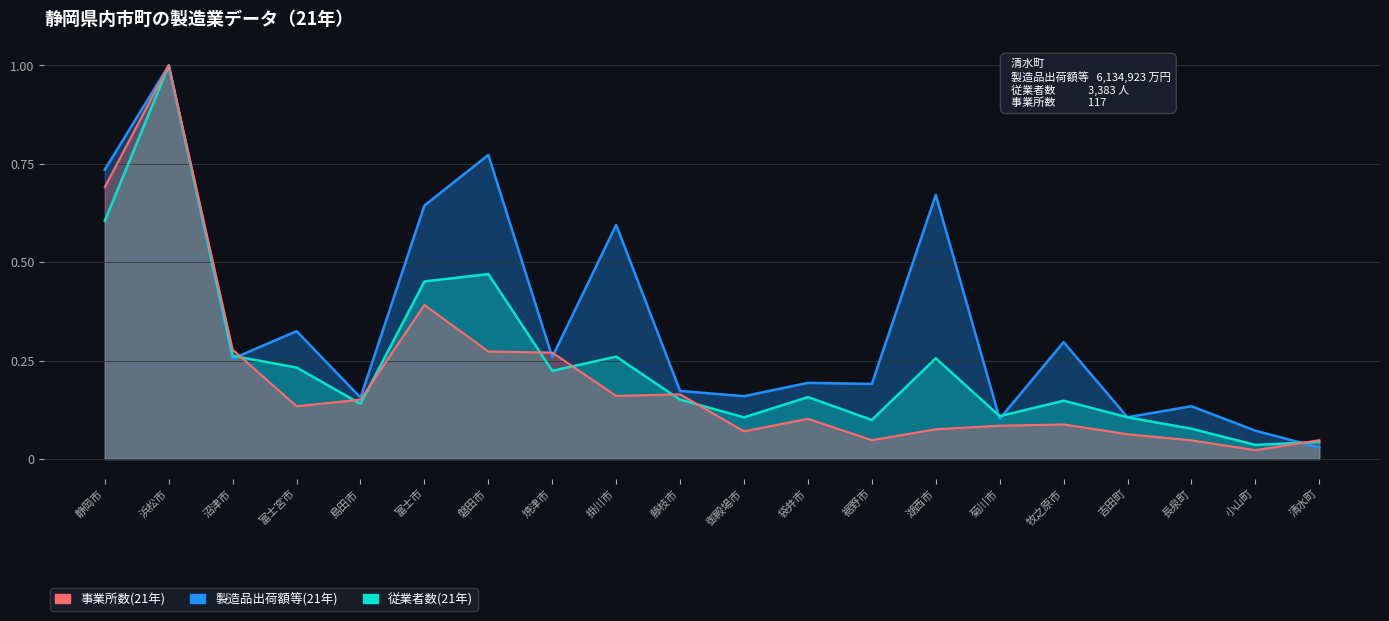

Reading left to right, what are all the values shown in this chart?

製造品出荷額等(21年): 静岡市=0.7	浜松市=1.0	沼津市=0.3	富士宮市=0.3	島田市=0.2	富士市=0.6	磐田市=0.8	焼津市=0.3	掛川市=0.6	藤枝市=0.2	御殿場市=0.2	袋井市=0.2	裾野市=0.2	湖西市=0.7	菊川市=0.1	牧之原市=0.3	吉田町=0.1	長泉町=0.1	小山町=0.1	清水町=0.0
従業者数(21年): 静岡市=0.6	浜松市=1.0	沼津市=0.3	富士宮市=0.2	島田市=0.1	富士市=0.5	磐田市=0.5	焼津市=0.2	掛川市=0.3	藤枝市=0.2	御殿場市=0.1	袋井市=0.2	裾野市=0.1	湖西市=0.3	菊川市=0.1	牧之原市=0.1	吉田町=0.1	長泉町=0.1	小山町=0.0	清水町=0.0
事業所数(21年): 静岡市=0.7	浜松市=1.0	沼津市=0.3	富士宮市=0.1	島田市=0.2	富士市=0.4	磐田市=0.3	焼津市=0.3	掛川市=0.2	藤枝市=0.2	御殿場市=0.1	袋井市=0.1	裾野市=0.0	湖西市=0.1	菊川市=0.1	牧之原市=0.1	吉田町=0.1	長泉町=0.0	小山町=0.0	清水町=0.0